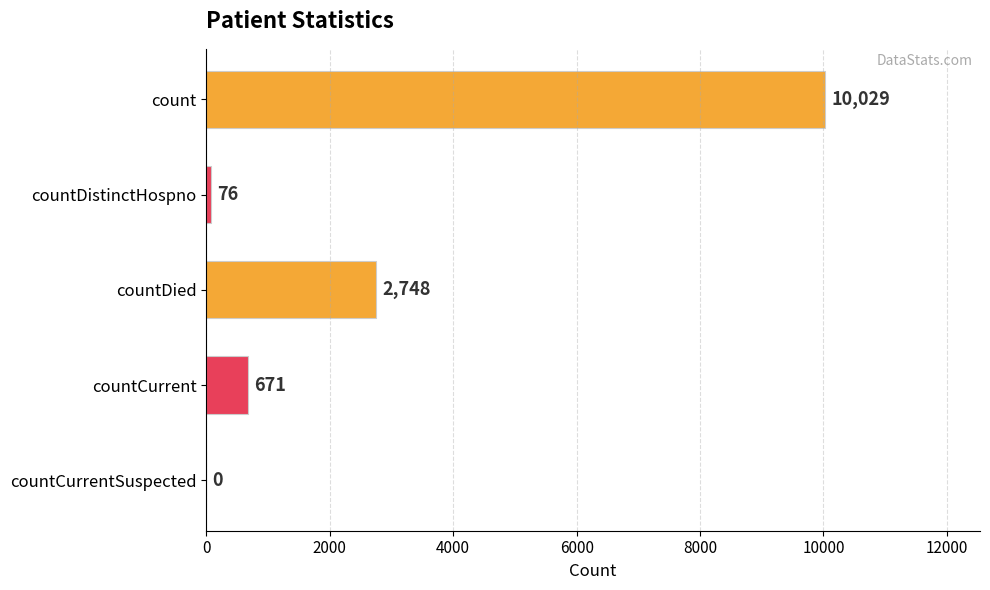

Reading top to bottom, list all the values displayed in this chart.

count=10029	countDistinctHospno=76	countDied=2748	countCurrent=671	countCurrentSuspected=0